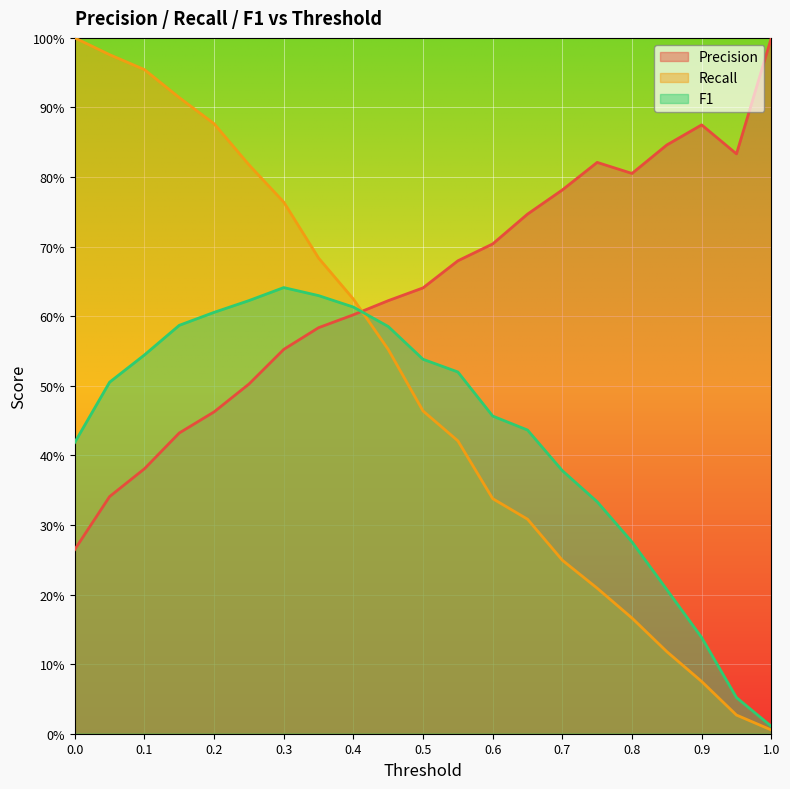

What position from the left is 0.5?

11